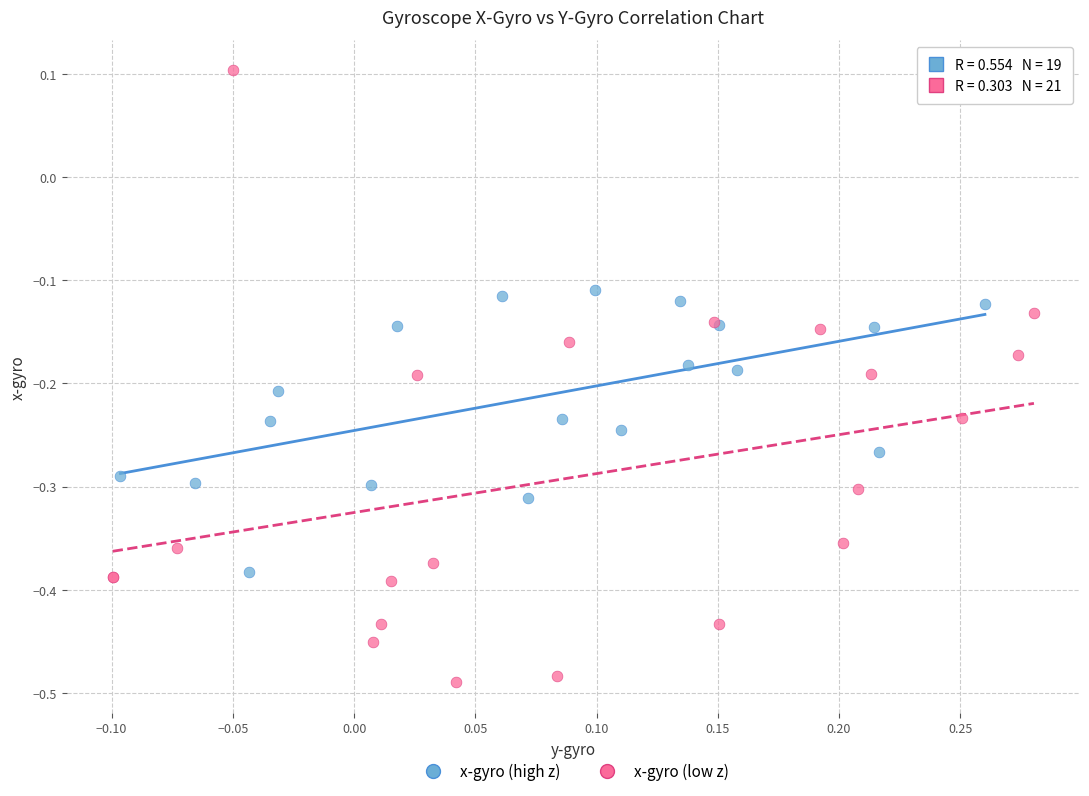

What are all the series names shown in the legend?

x-gyro (high z), x-gyro (low z)